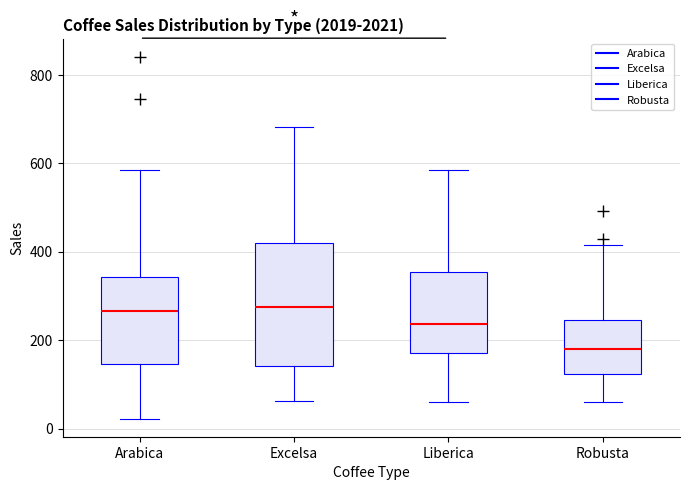

Which box has the lowest median line?

Robusta